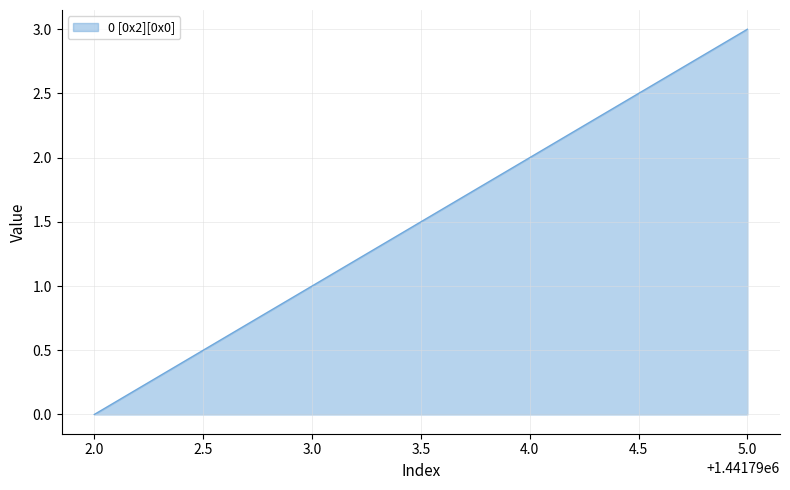

Which label corresponds to the largest value in the chart?

5.0